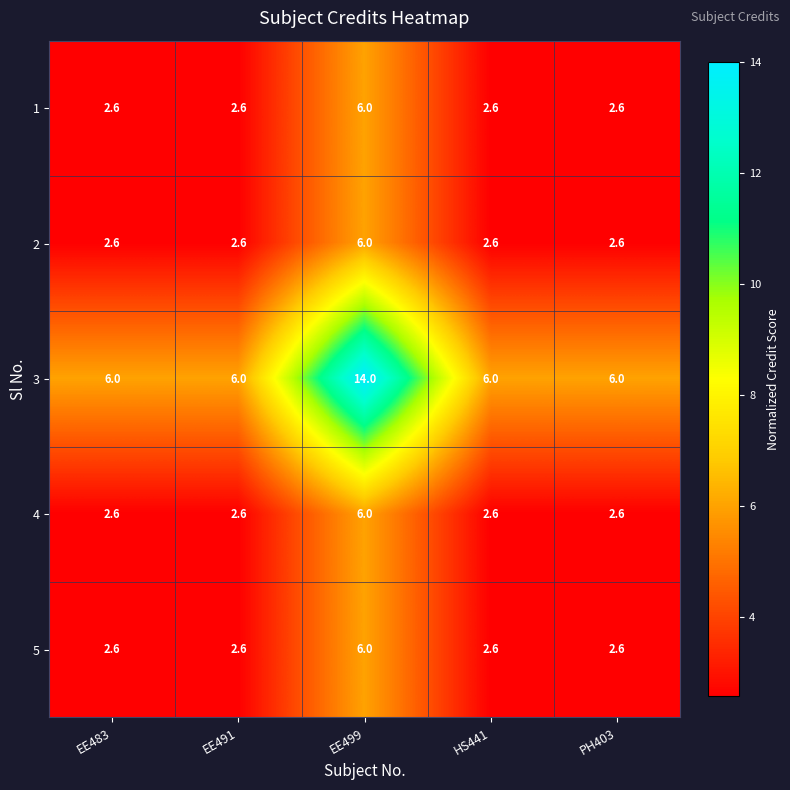

The value of 3 at HS441 is 6.0. True or false?

True